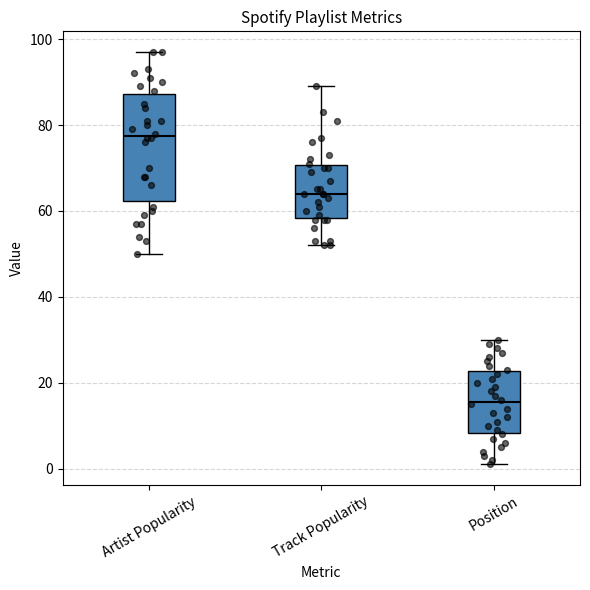

Reading left to right, read every box against the y-axis: the position of its median line, the range the box covers, and the ends of its whiskers. The values are not printed on the chart, so give them approximately, as read against the axis.

Artist Popularity: median 78, box 62 to 88, whiskers 50 to 98
Track Popularity: median 64, box 58 to 70, whiskers 52 to 90
Position: median 16, box 8 to 22, whiskers 2 to 30